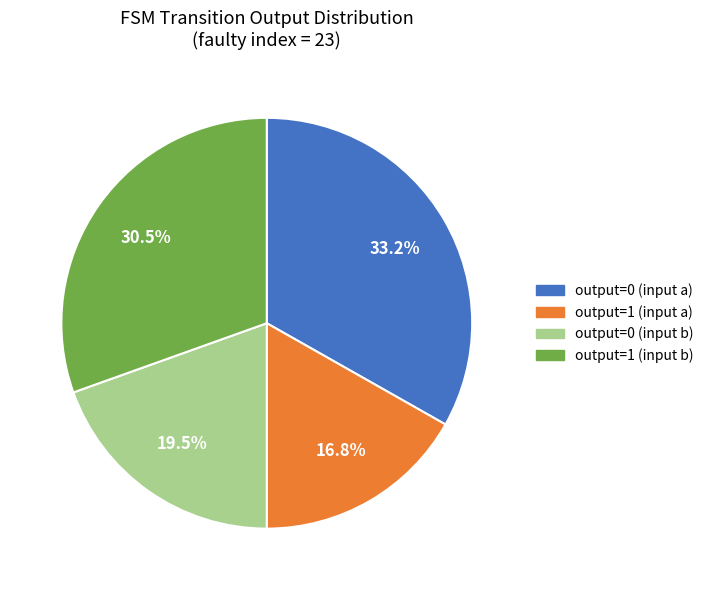

Is there any slice that represents more than half of the pie?

No